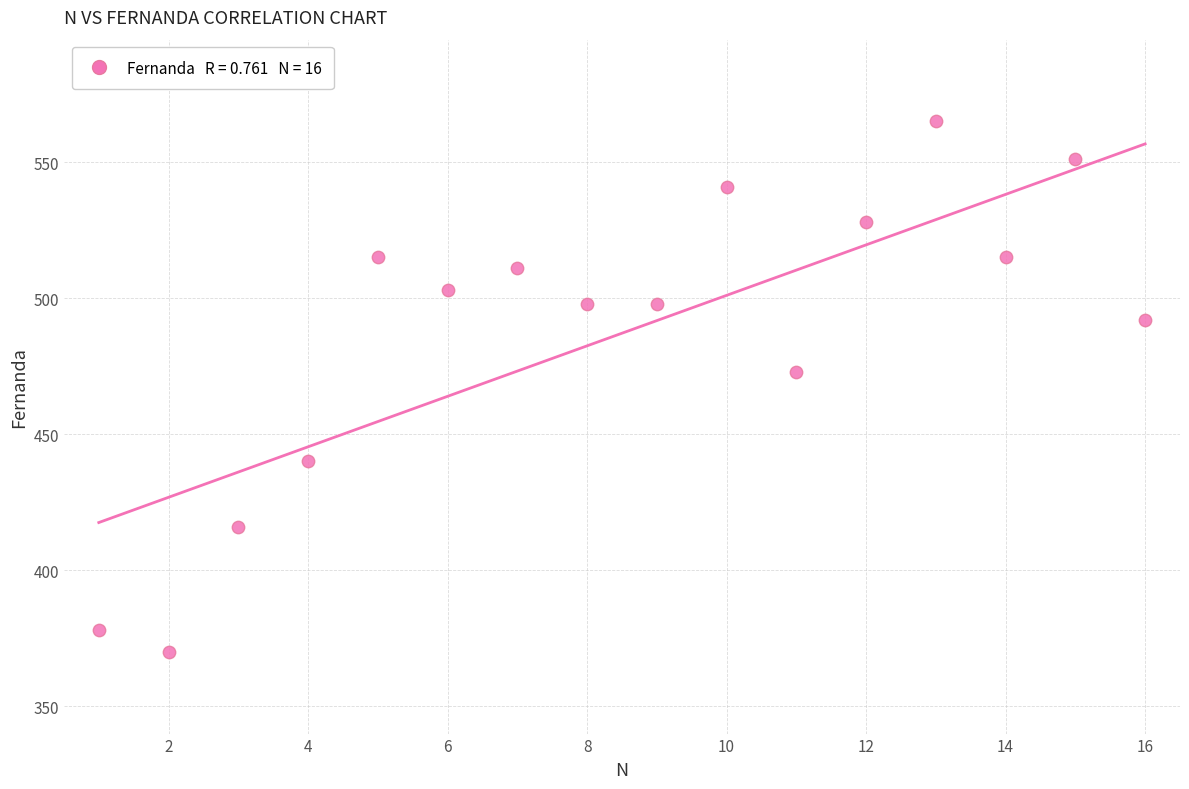

What Y value in the scatter plot is closest to 467?

473